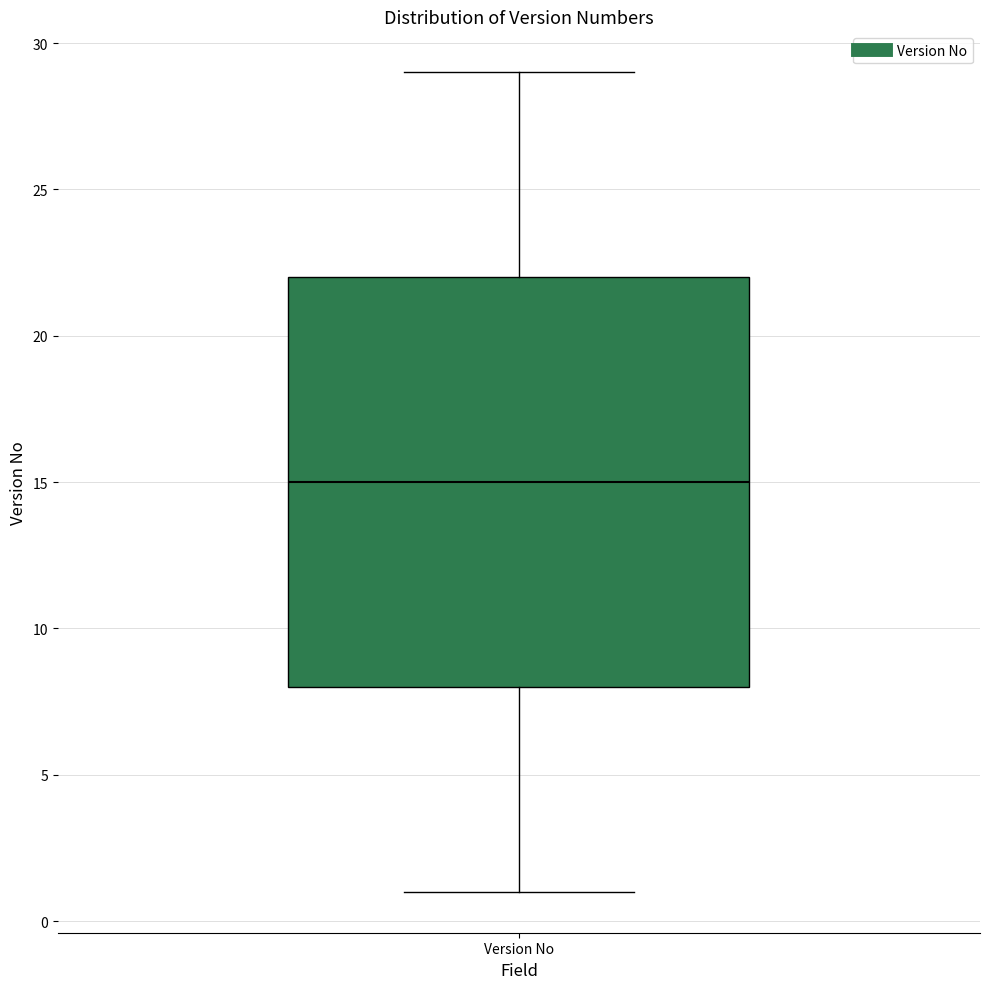

Read this box plot against the y-axis: the position of the median line, the range covered by the box, and the ends of both whiskers. The values are not printed on the chart, so give them approximately, as read against the axis.

median 15, box 8 to 22, whiskers 1 to 29